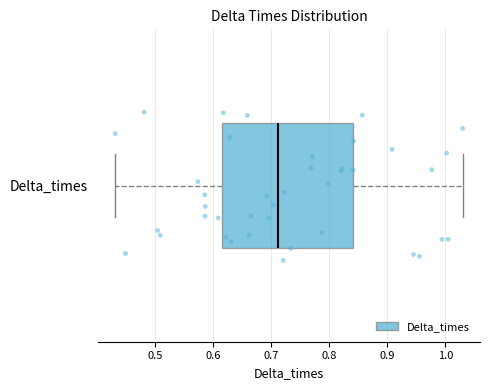

Read this box plot against the x-axis: the position of the median line, the range covered by the box, and the ends of both whiskers. The values are not printed on the chart, so give them approximately, as read against the axis.

median 0.71, box 0.62 to 0.84, whiskers 0.43 to 1.03